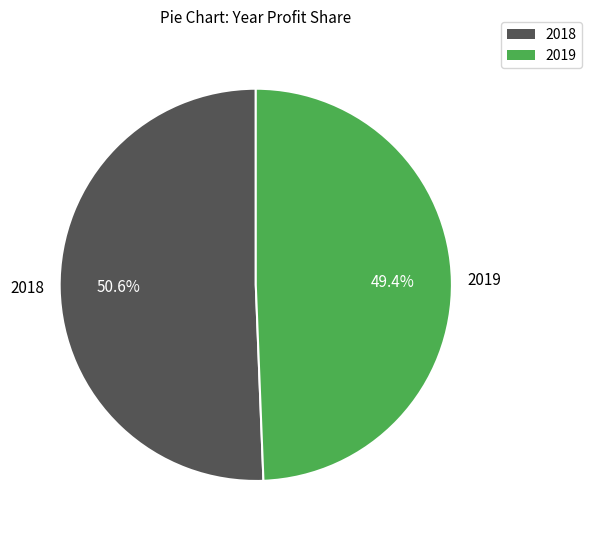

To the nearest percent, what is the difference between the largest and smallest slice percentages?

1%